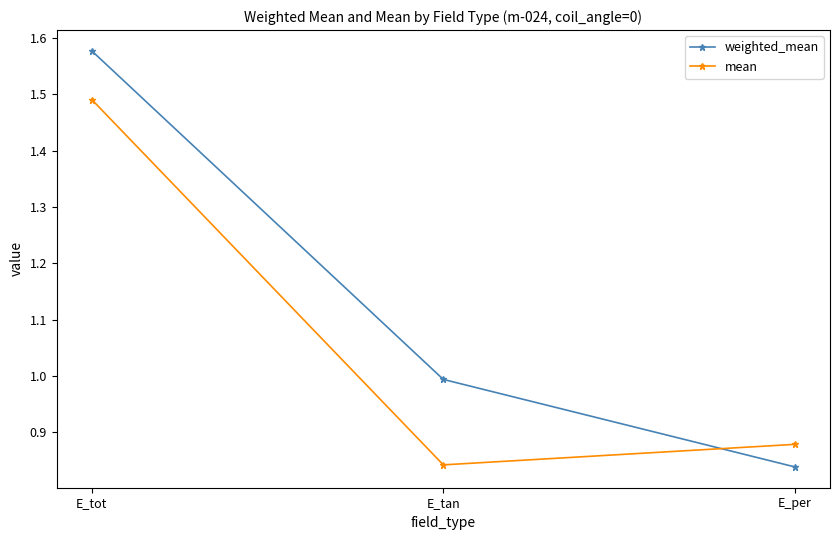

Count the mean values in the range 0 to 1.

2